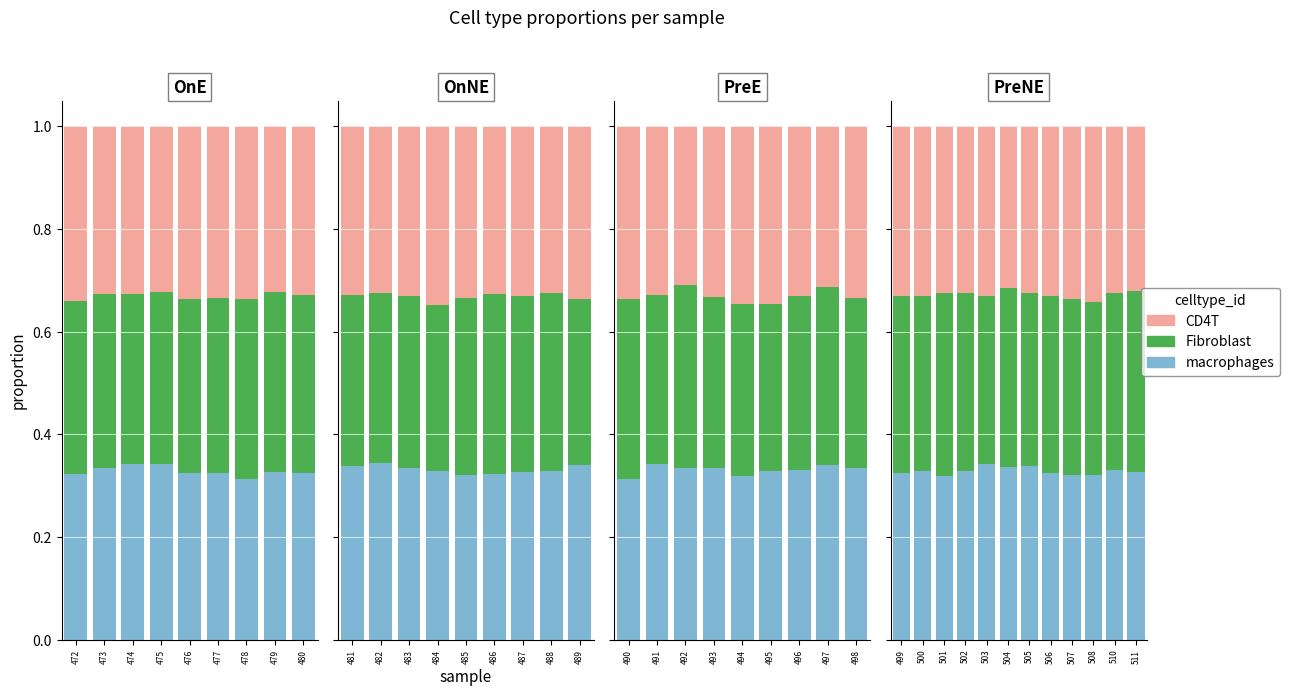

Is it true that macrophages equals 0.1 at 510?

False